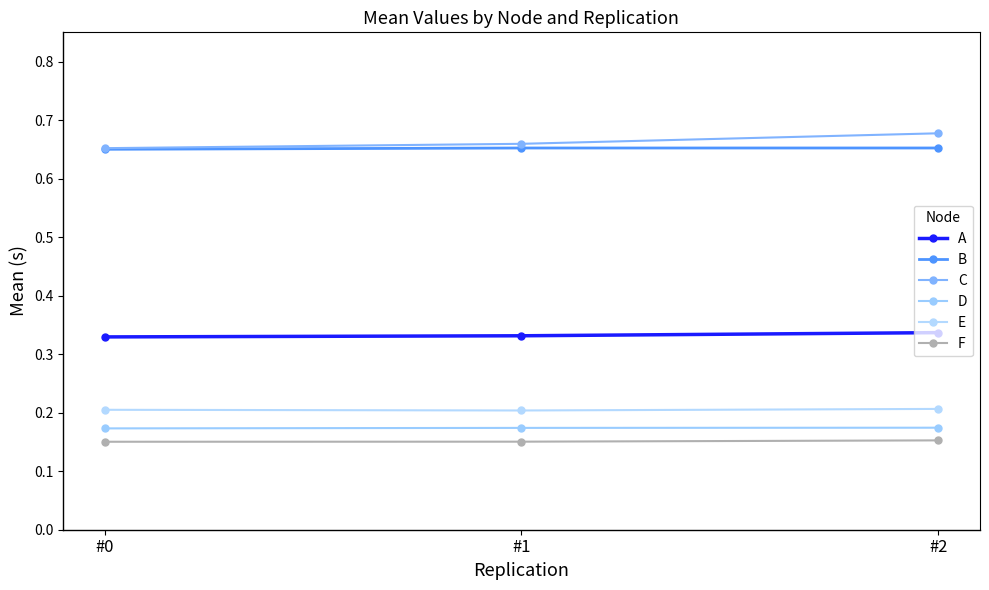

How many lines are shown in the chart?

6